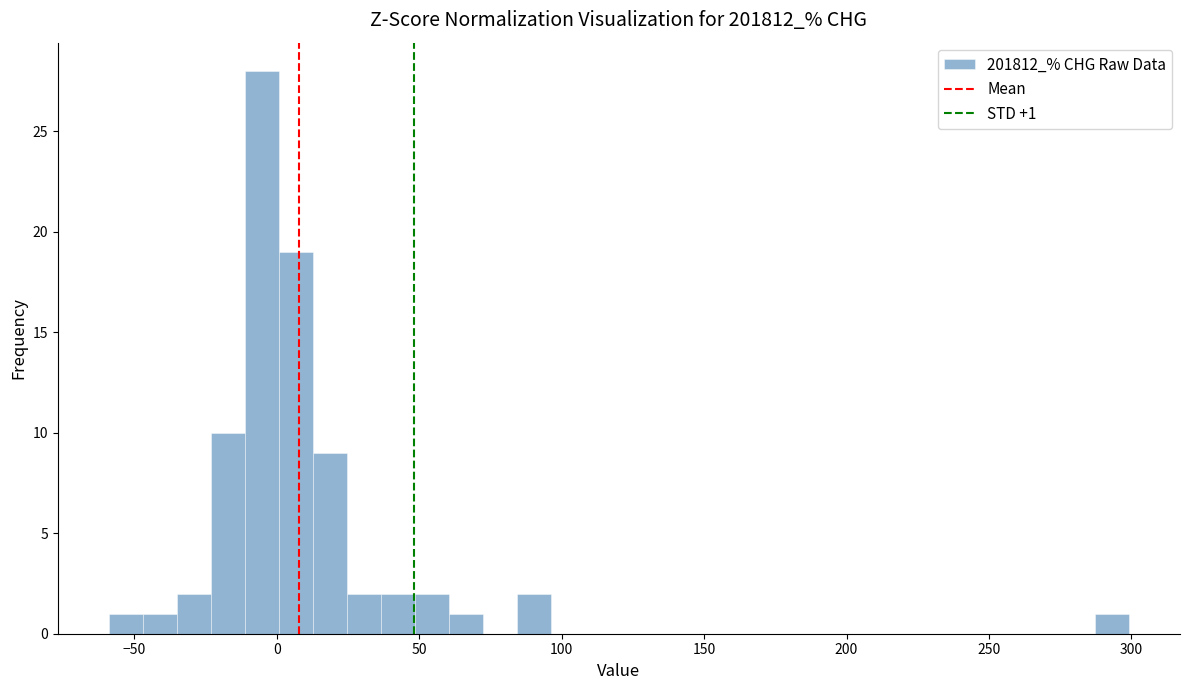

Read against the x-axis, roughly where is the centre of the tallest bar?

-5